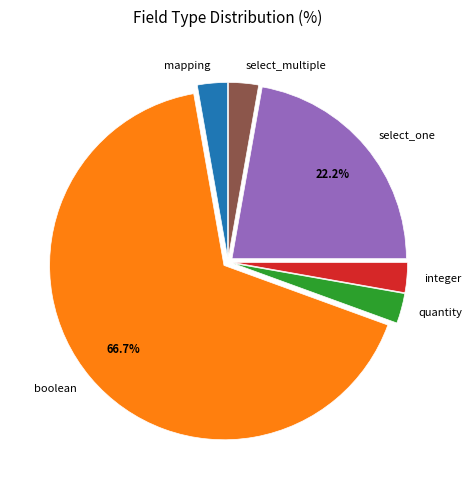

To the nearest percent, what is the difference between the largest and smallest slice percentages?

64%